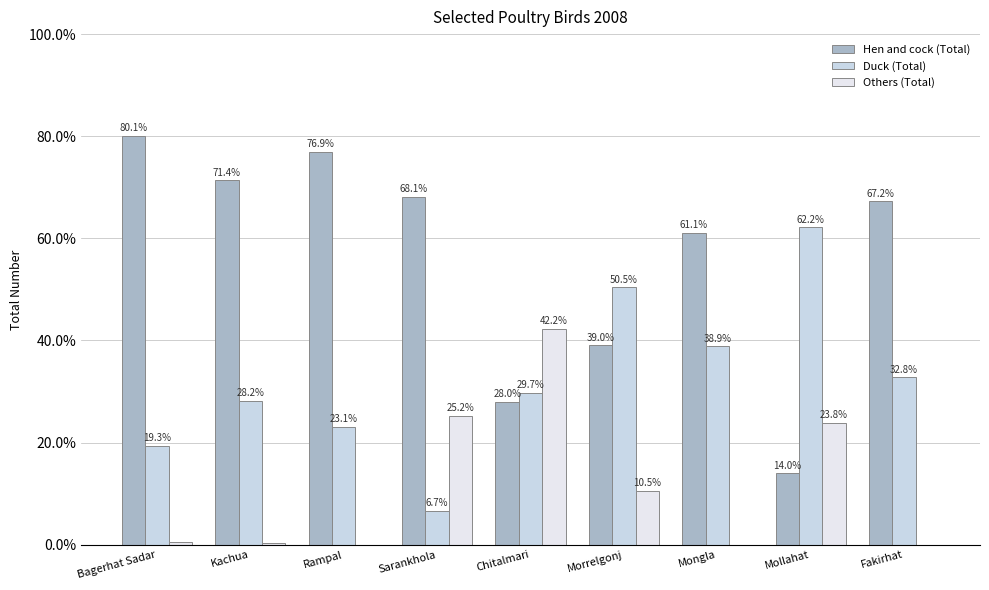

What is the label of the 3rd bar from the left?

Rampal